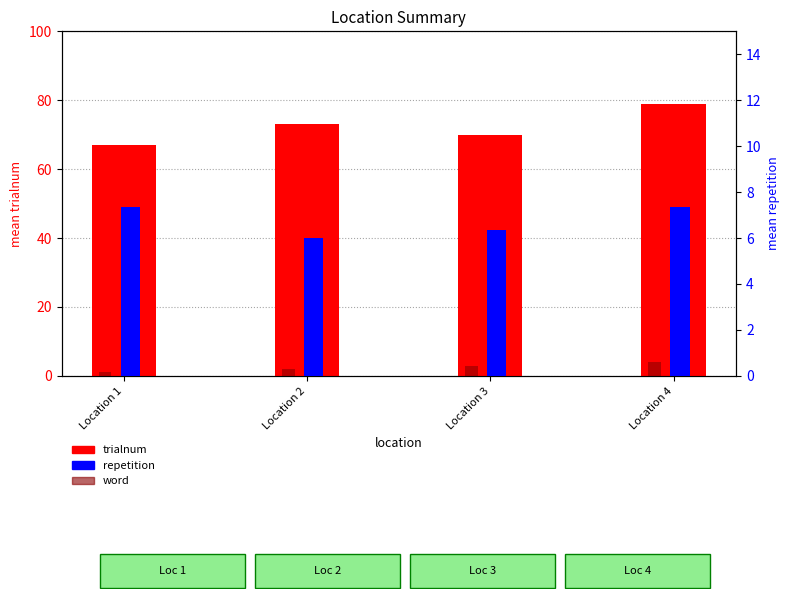

The value of trialnum at Location 2 is 101.2. True or false?

False